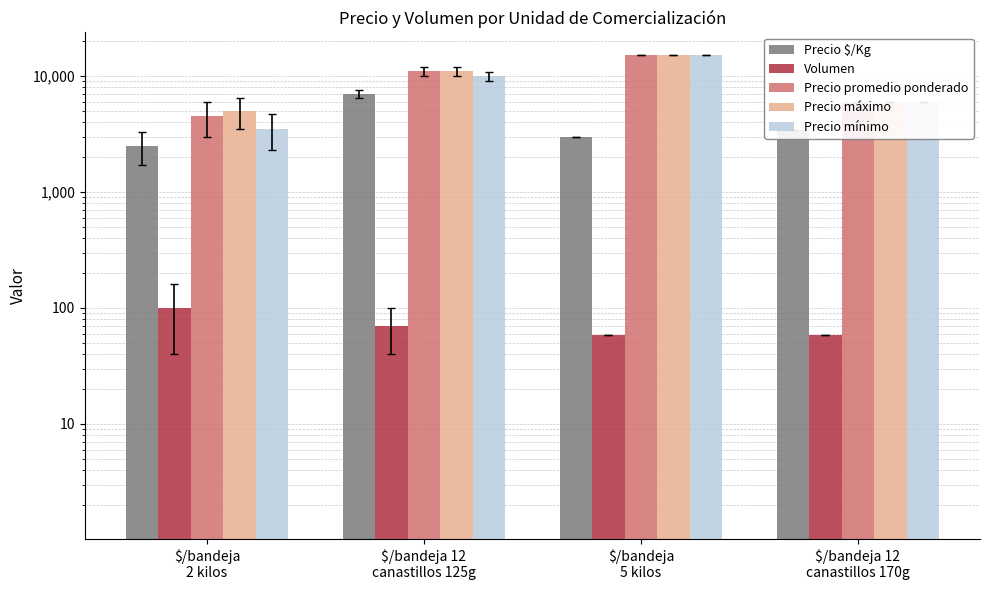

What is the sum of all Precio $/Kg values?

15931